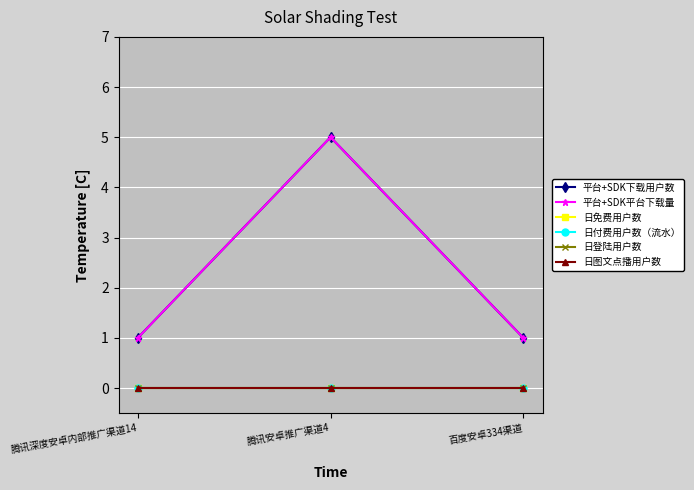

At which label is 日登陆用户数 closest to 0?

腾讯深度安卓内部推广渠道14